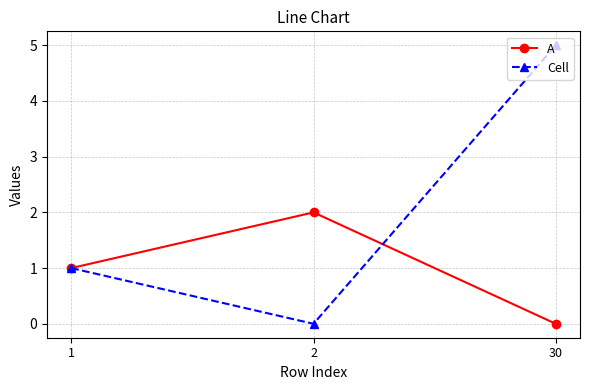

Reading right to left, transcribe all the data shown in this chart.

A: 30=0	2=2	1=1
Cell: 30=5	2=0	1=1